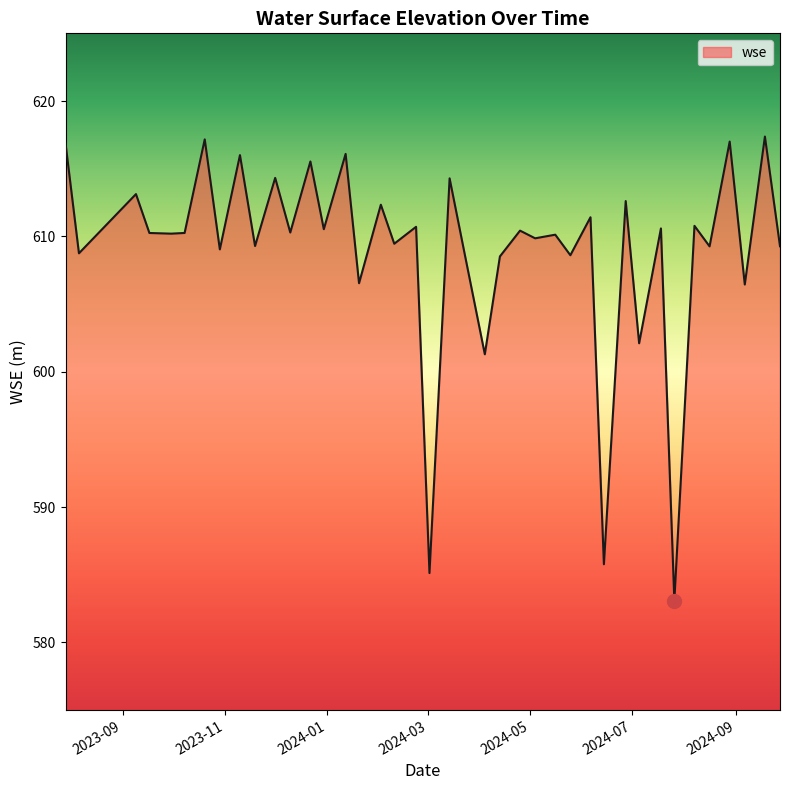

What is the greatest value displayed?

617.4